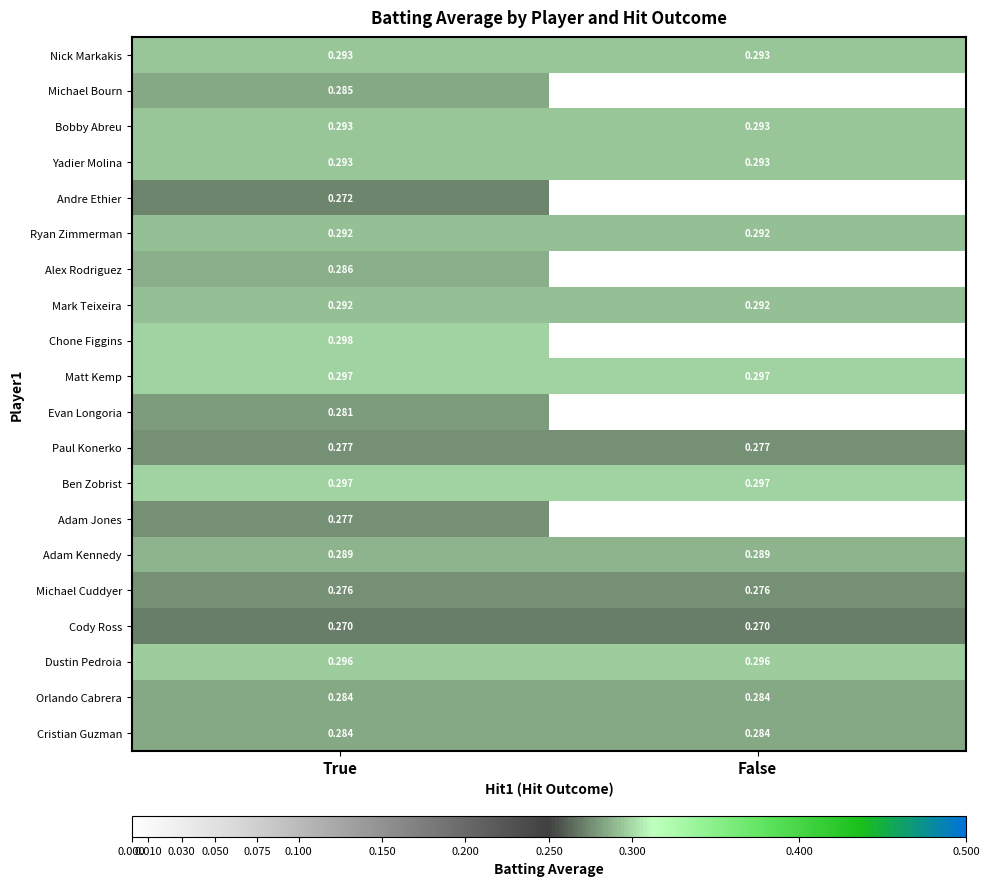

Is the value of Ryan Zimmerman at False greater than the value of Cristian Guzman at False?

Yes